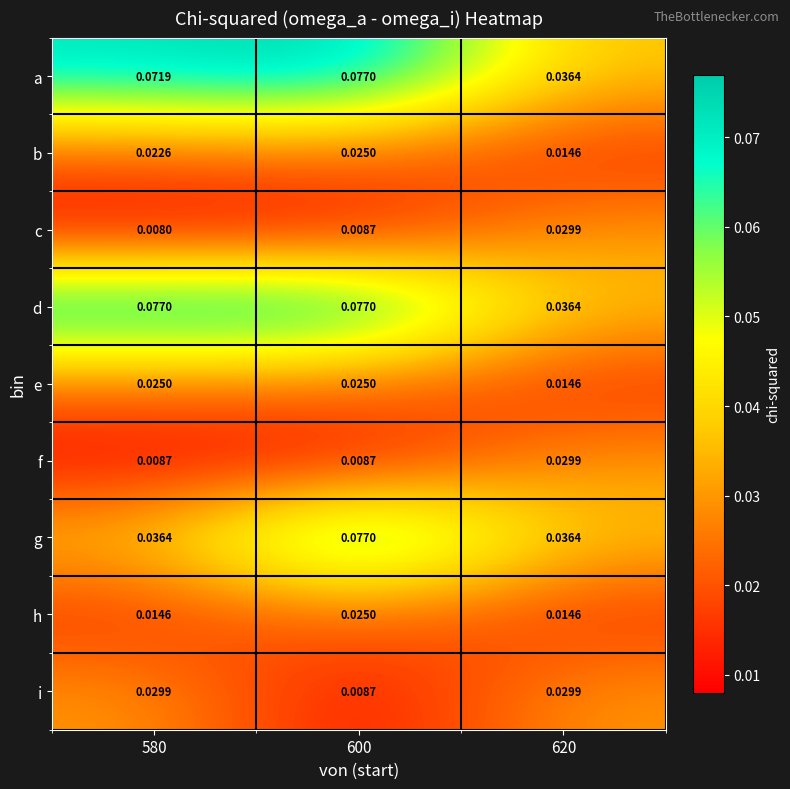

How many series are shown in this chart?

9